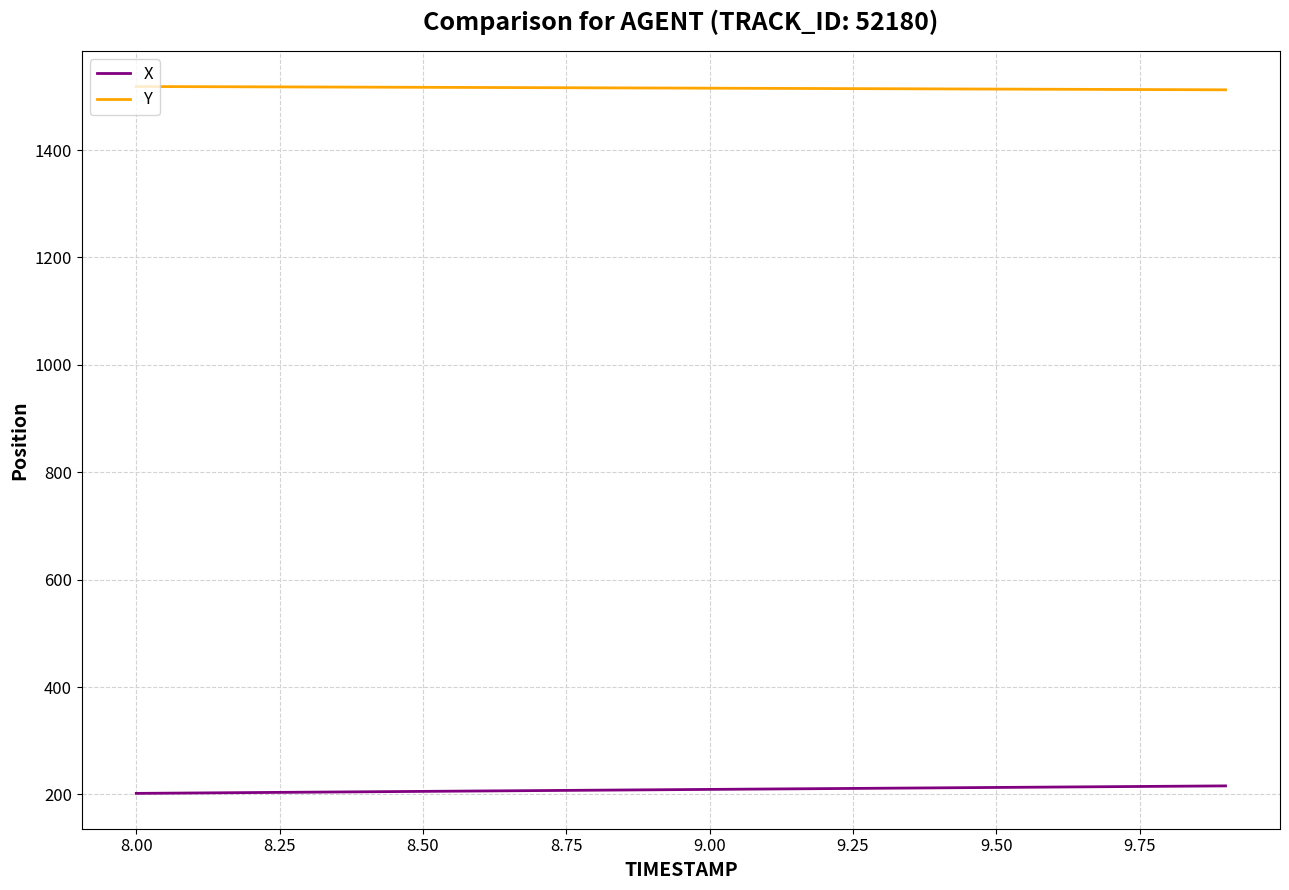

Rank the series by their maximum value, from lowest to highest.

X, Y